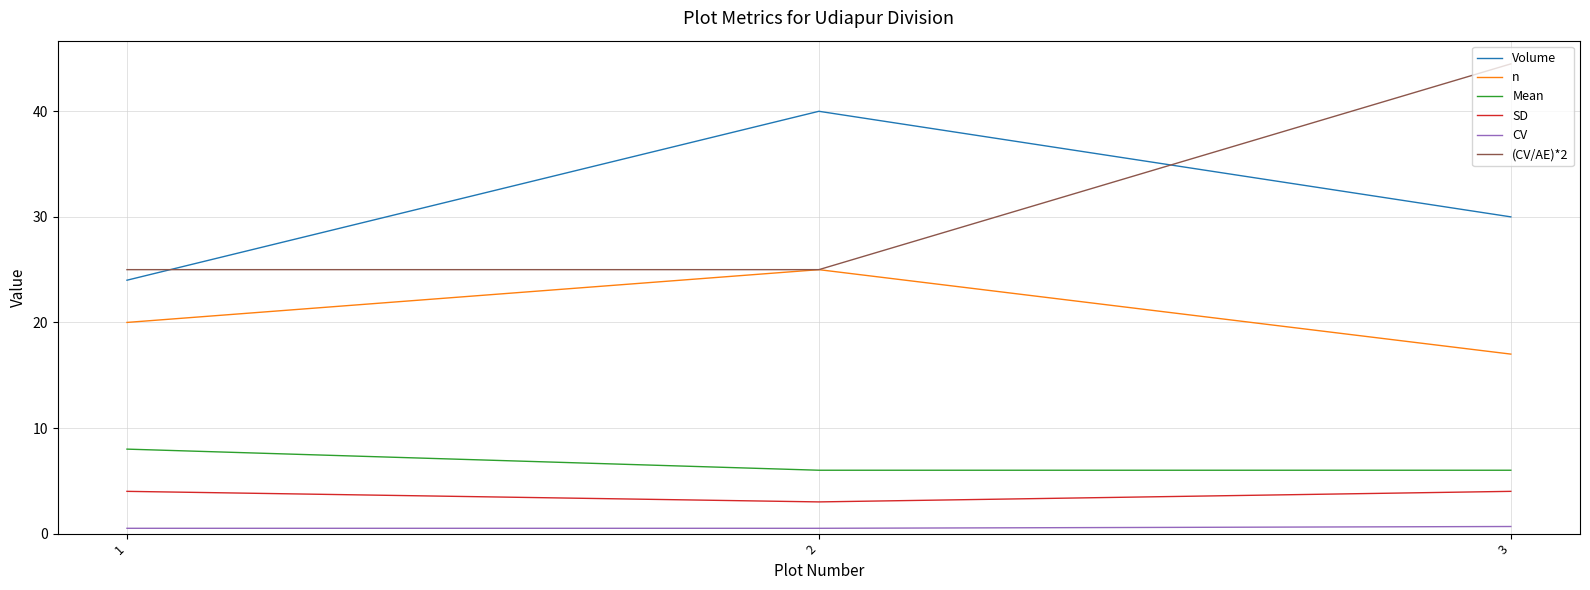

What is the average value of the CV series?

0.6